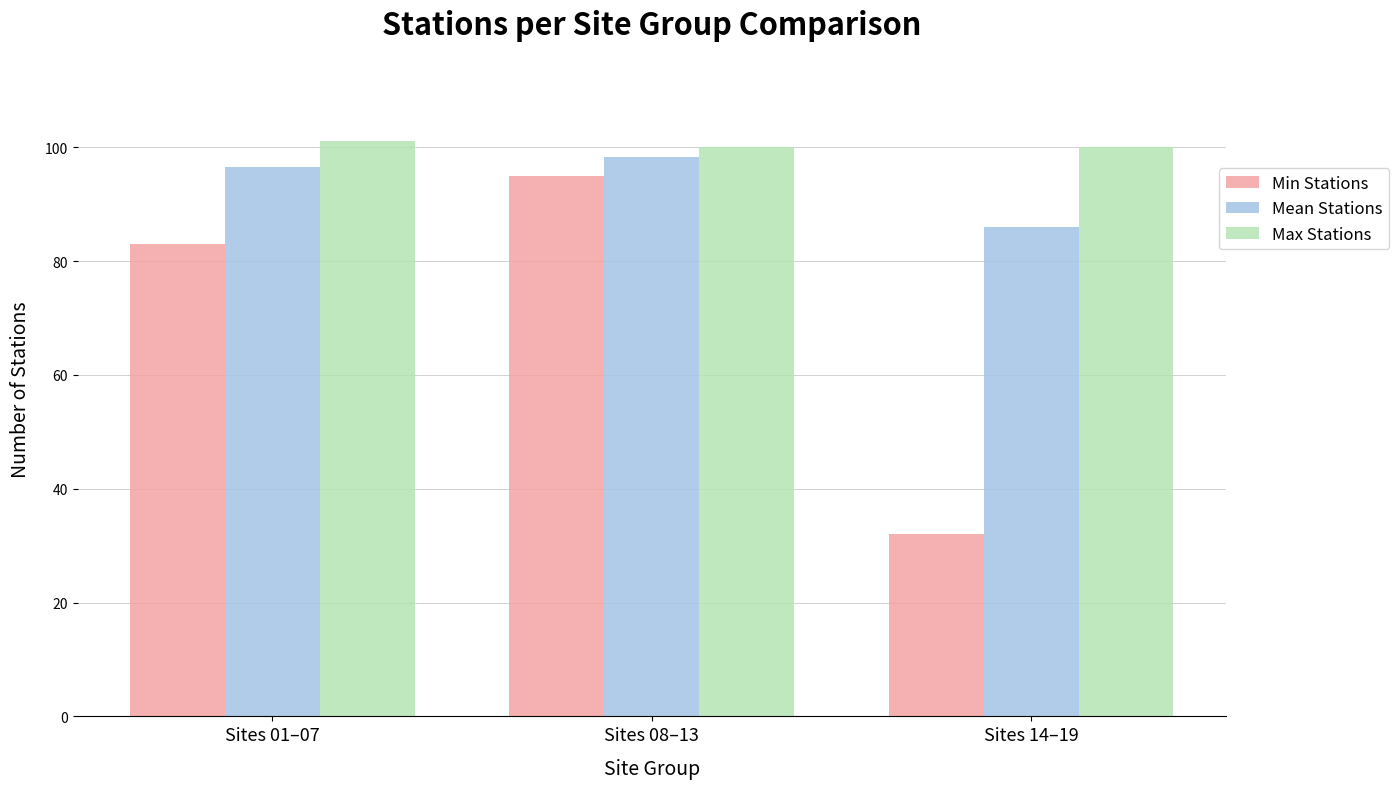

What are all the series names shown in the legend?

Min Stations, Mean Stations, Max Stations